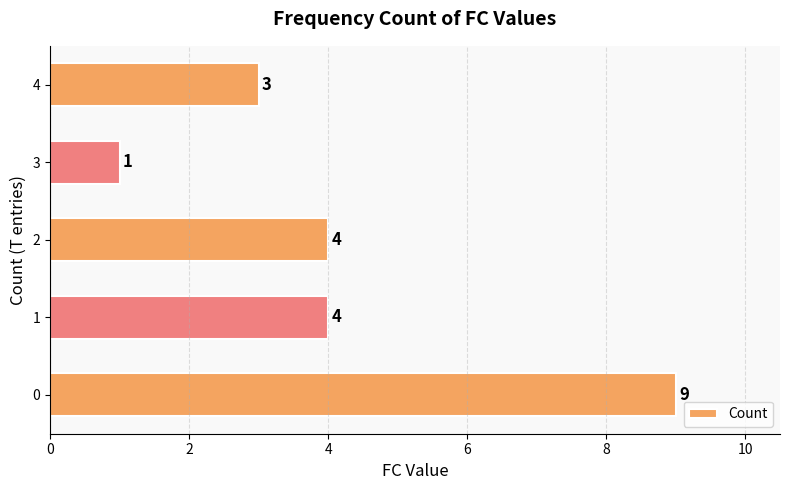

Which label corresponds to the smallest value in the chart?

3